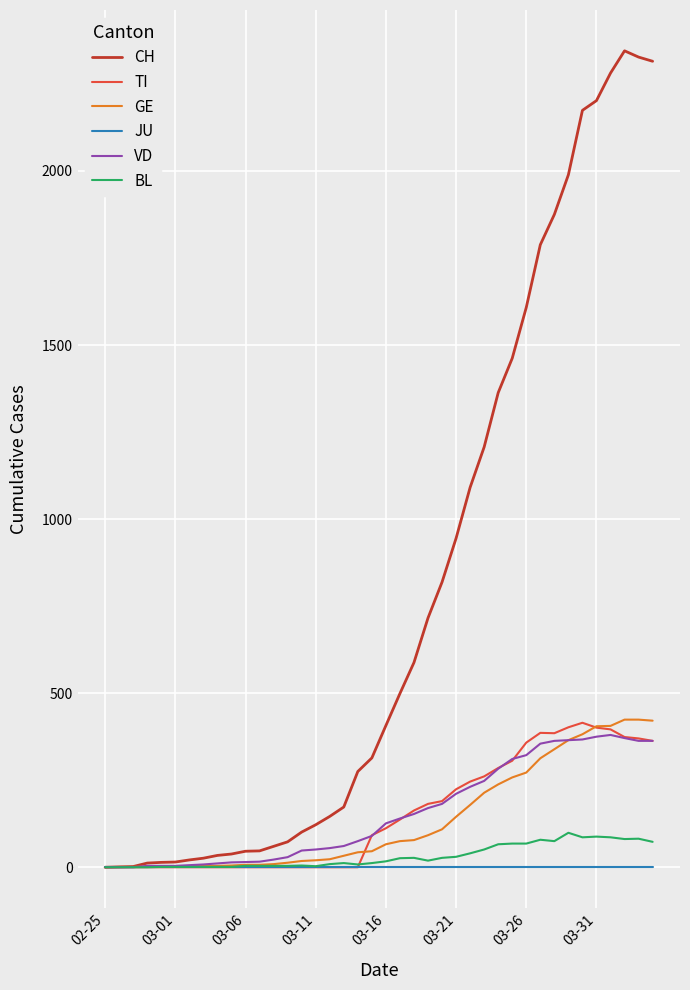

Which series has the largest range (max minus min)?

CH